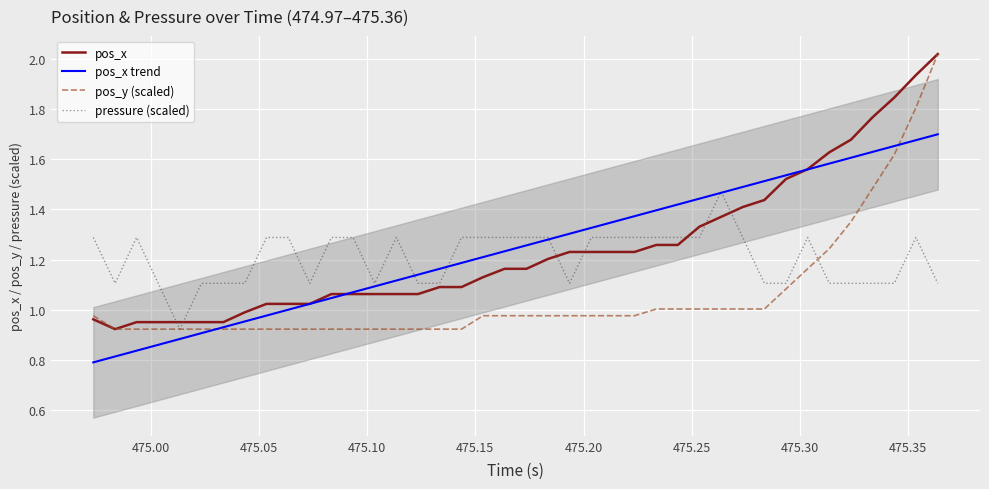

What is the difference between the highest and lowest values at 475.20?

0.2